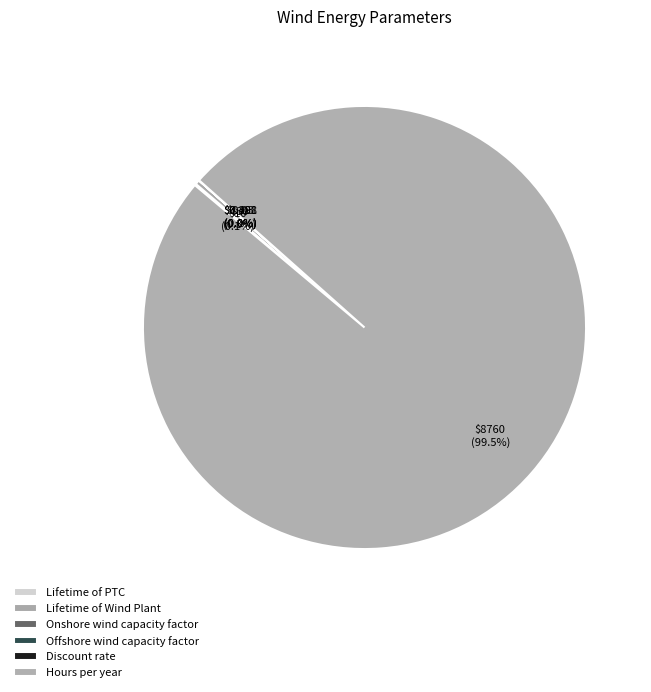

Which category has the biggest portion of the pie?

Hours per year